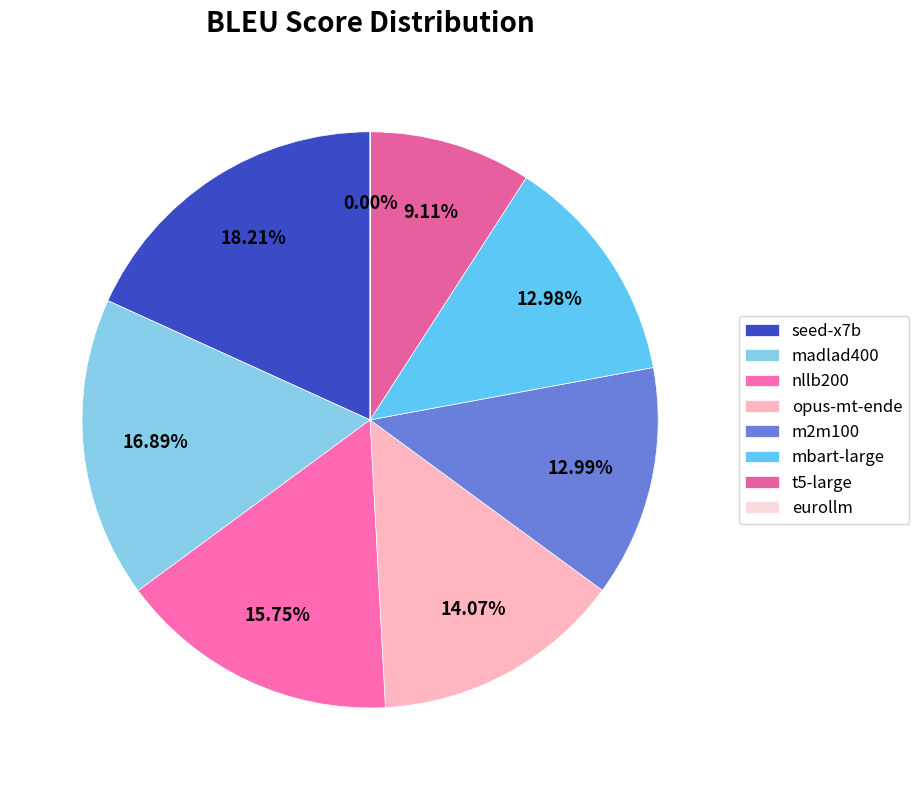

The mbart-large slice represents 25% of the pie. True or false?

False